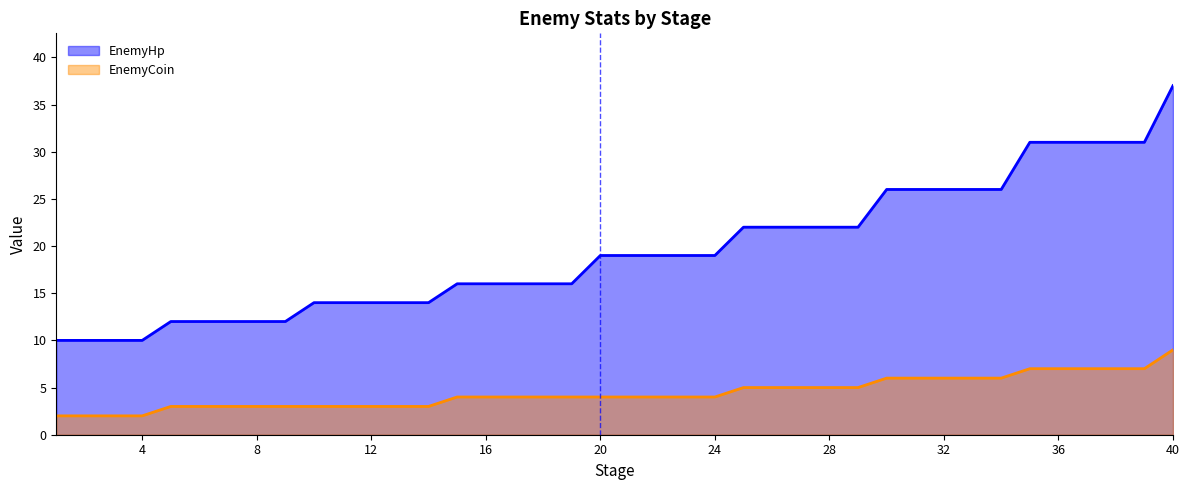

At which label is EnemyHp closest to 23?

25